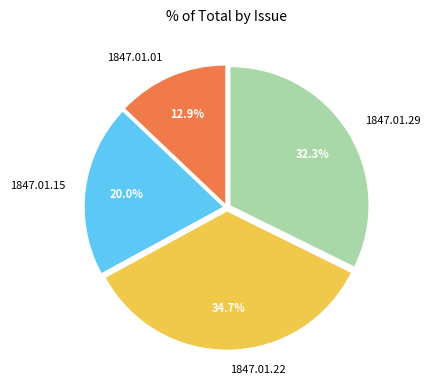

Count the number of slices in the pie.

4